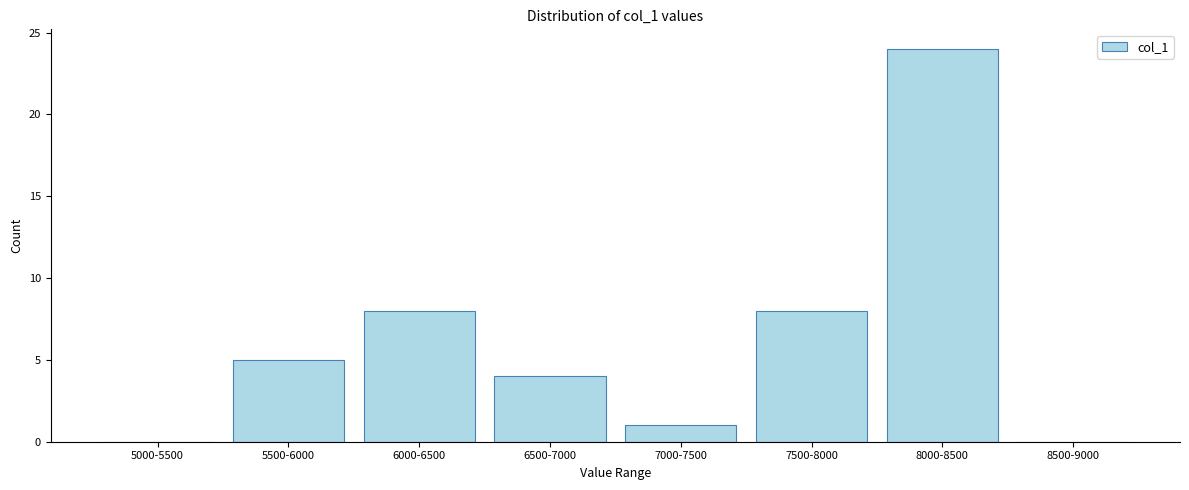

Reading left to right, what are all the values shown in this chart?

5000-5500=0	5500-6000=5	6000-6500=8	6500-7000=4	7000-7500=1	7500-8000=8	8000-8500=24	8500-9000=0